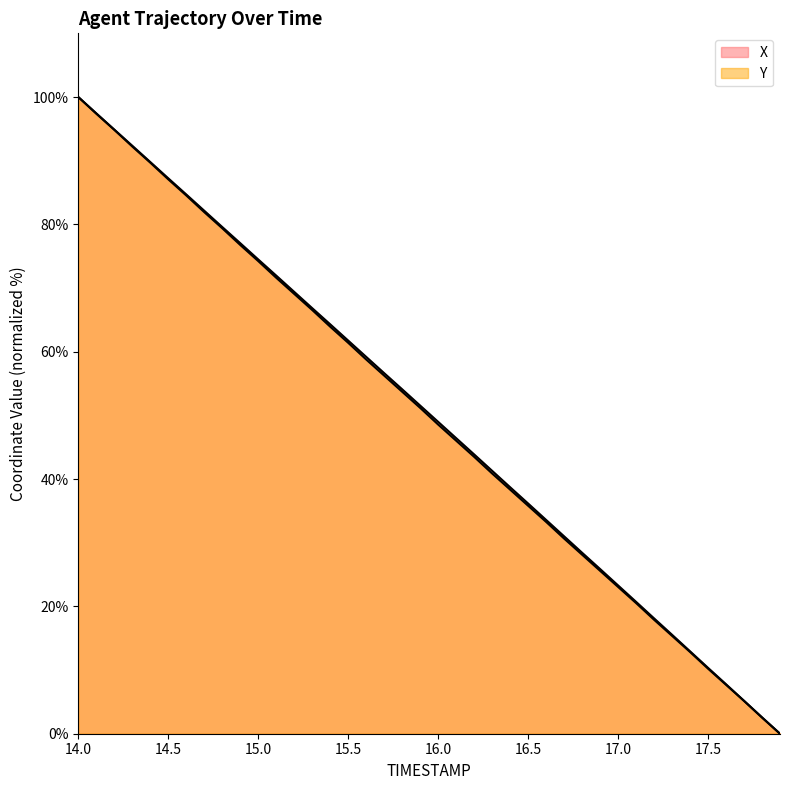

How many categories are shown in the chart?

40